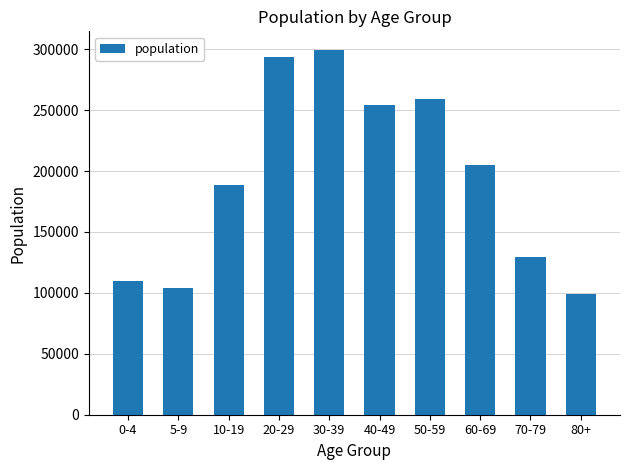

The value at 50-59 is 341043. True or false?

False